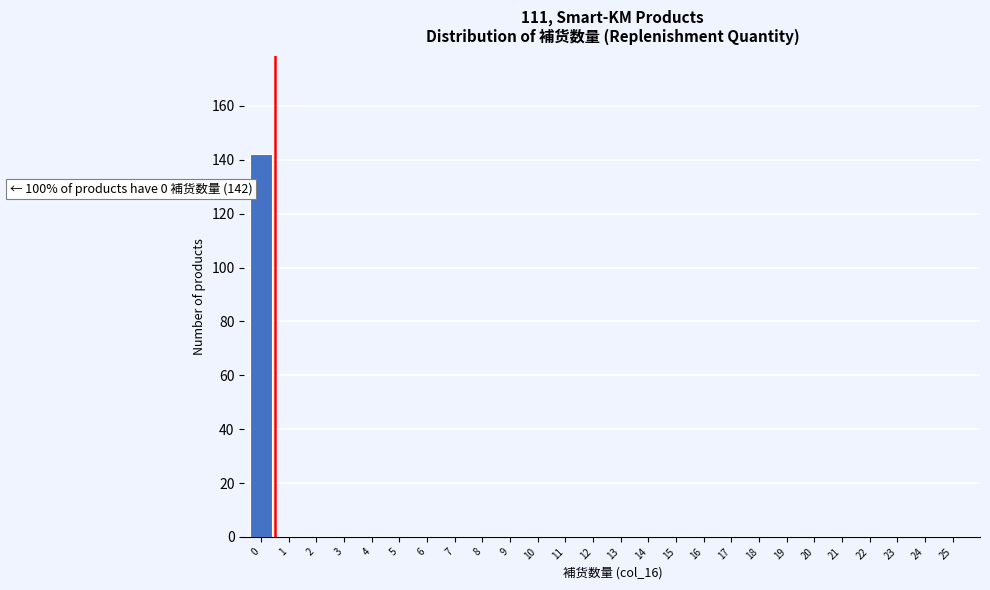

Reading right to left, list all the values displayed in this chart.

25=0	24=0	23=0	22=0	21=0	20=0	19=0	18=0	17=0	16=0	15=0	14=0	13=0	12=0	11=0	10=0	9=0	8=0	7=0	6=0	5=0	4=0	3=0	2=0	1=0	0=142